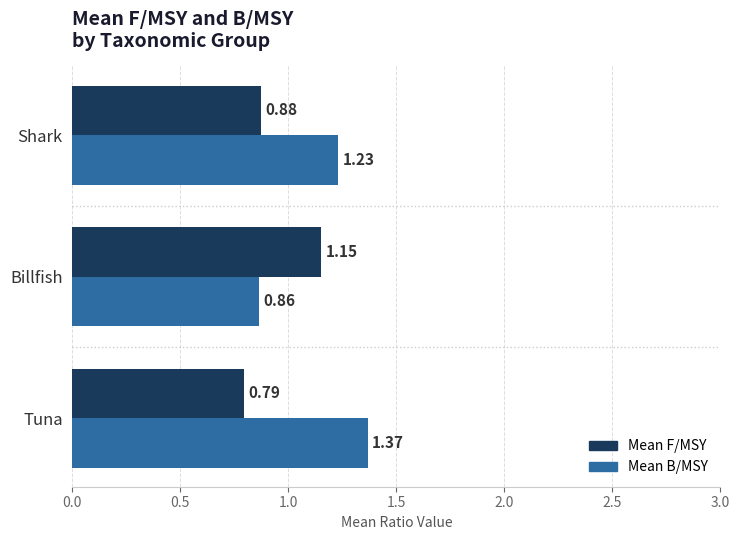

What is the difference between the Mean B/MSY values at Billfish and Tuna?

0.5